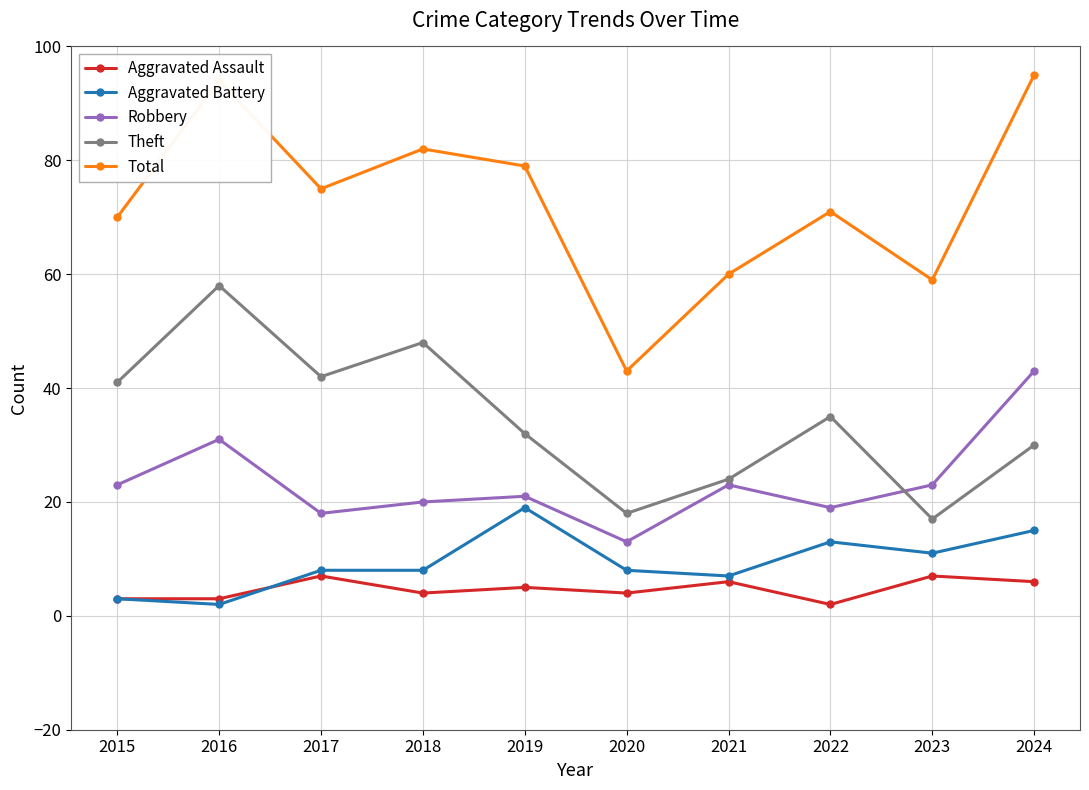

At which category does Aggravated Assault reach its first local peak?

2017